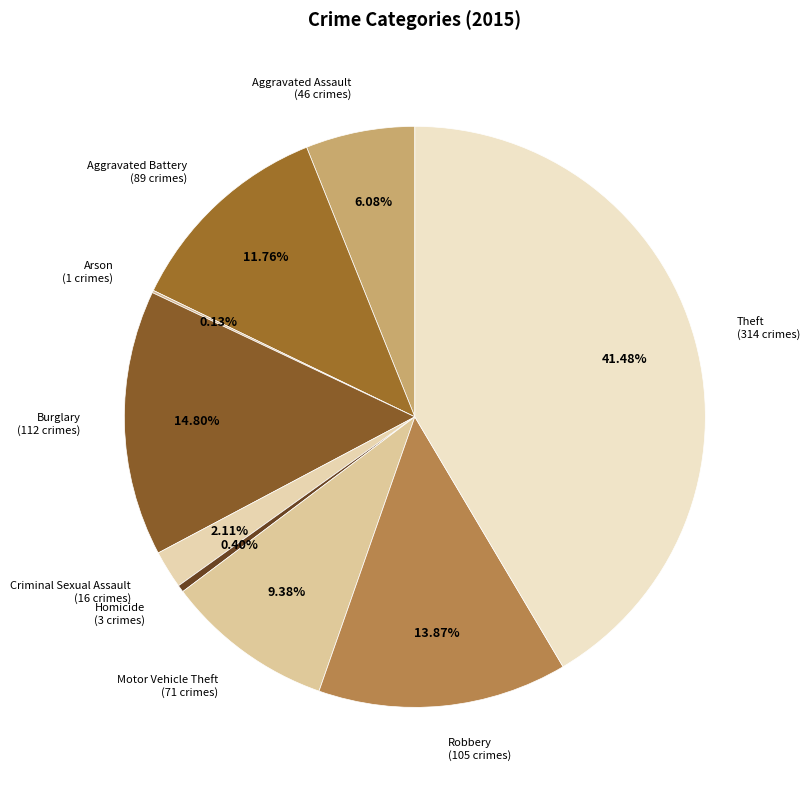

True or false: Aggravated Battery accounts for 7% of the total.

False